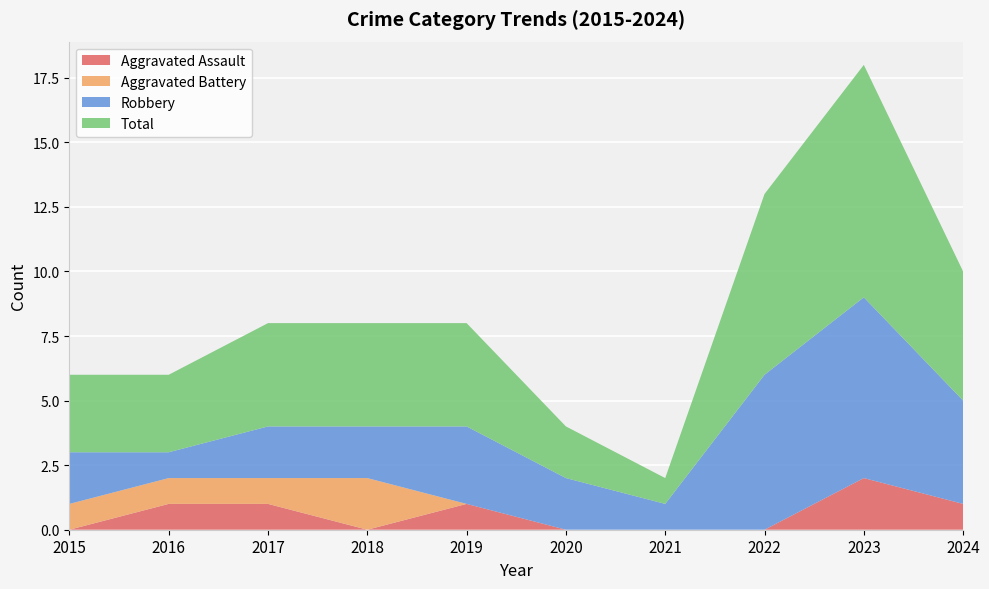

Reading left to right, extract all data points from this chart.

Aggravated Assault: 0	1	1	0	1	0	0	0	2	1
Aggravated Battery: 1	1	1	2	0	0	0	0	0	0
Robbery: 2	1	2	2	3	2	1	6	7	4
Total: 3	3	4	4	4	2	1	7	9	5